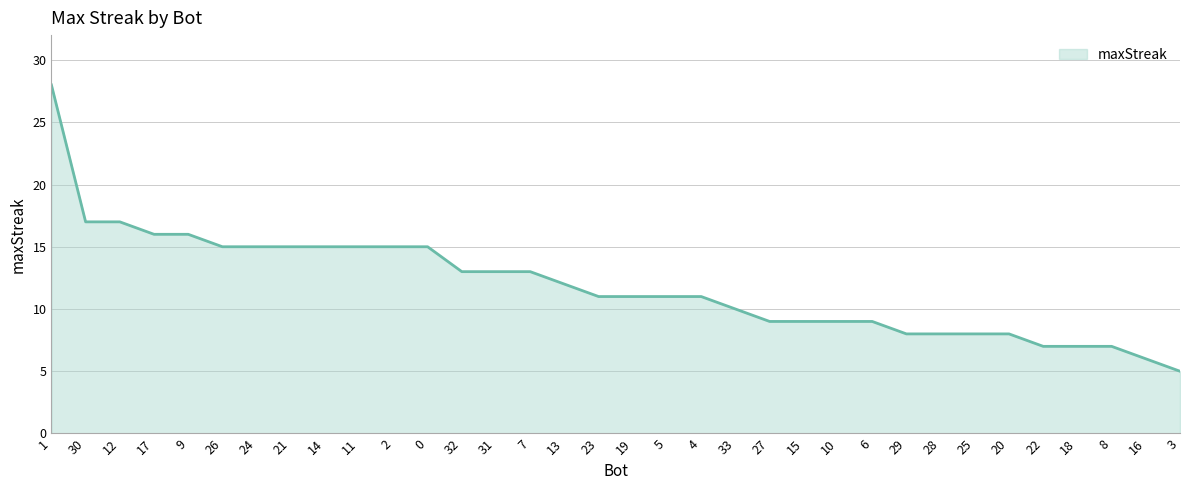

Which category has the lowest value across all series?

3